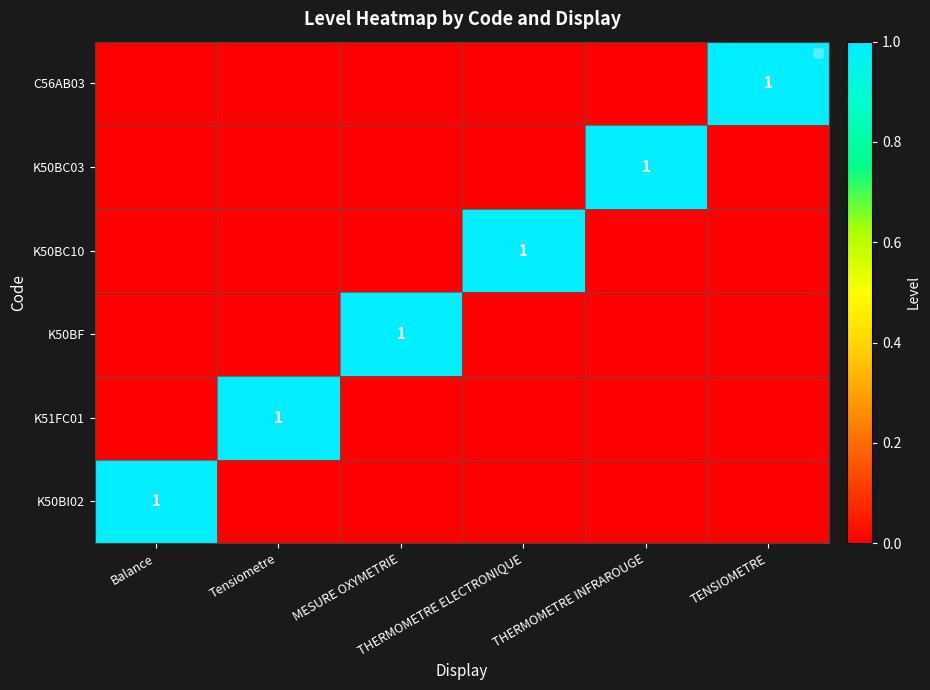

What is the difference between the maximum and second lowest values in the K51FC01 series?

1